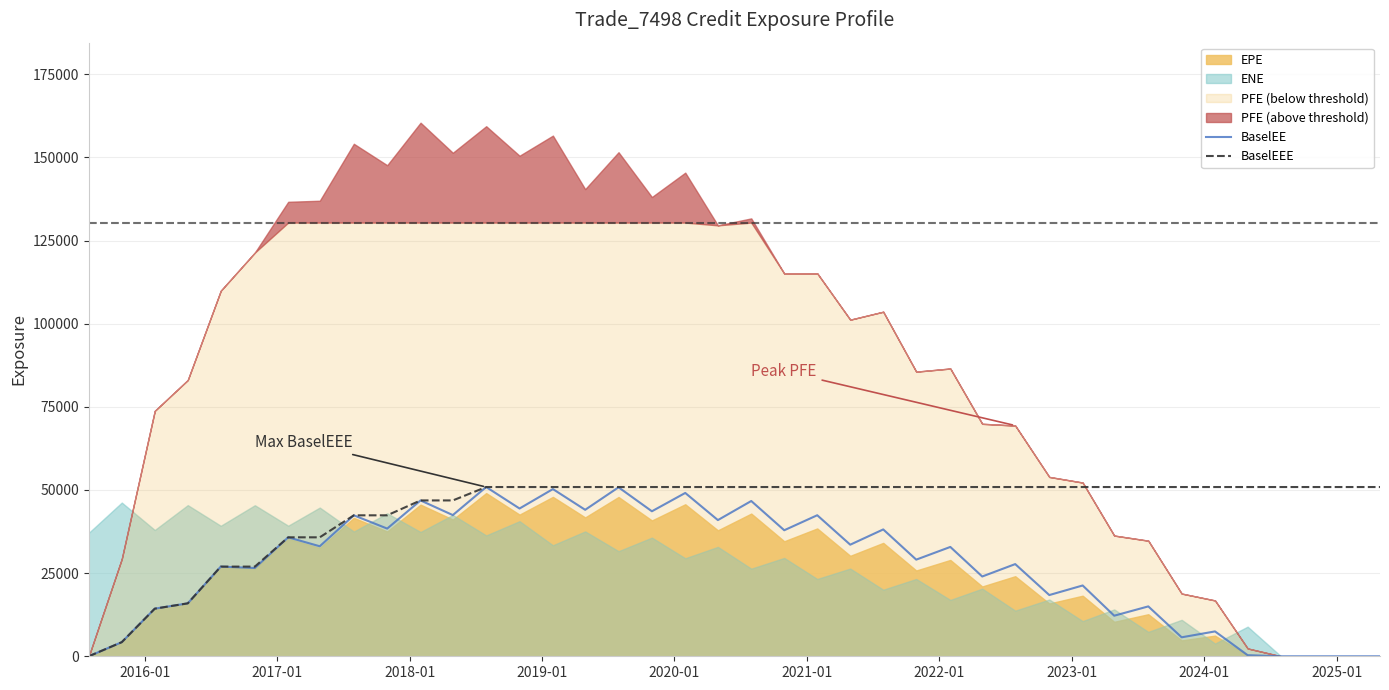

What is the maximum value for BaselEEE?

50887.3